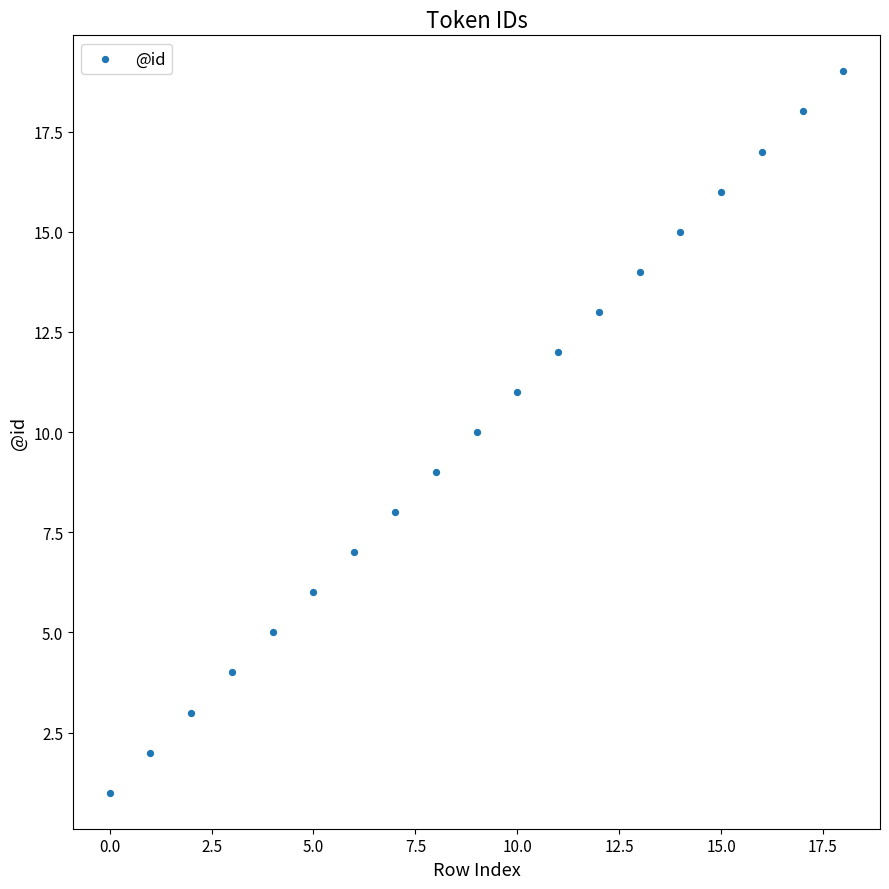

What is the range of Y values (max minus min)?

18